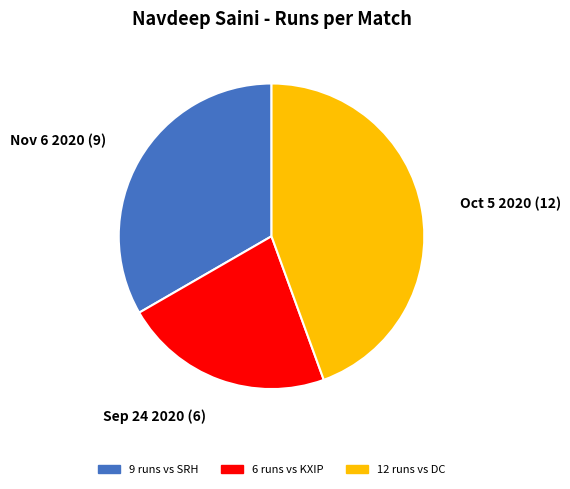

Is there any slice that represents more than half of the pie?

No